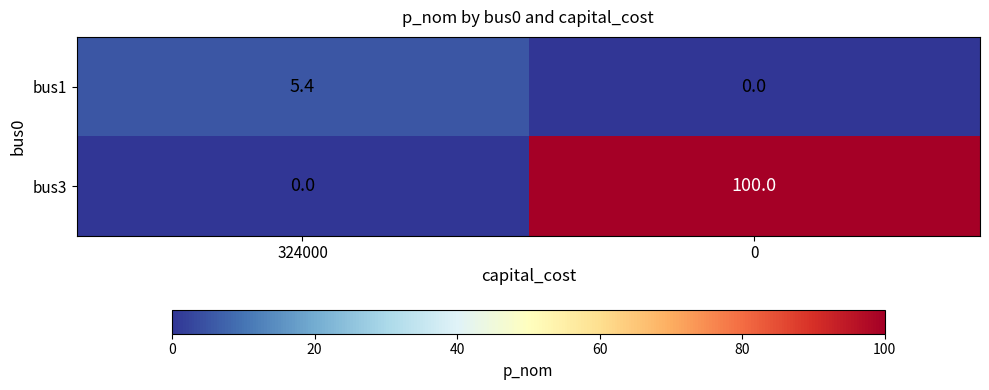

The value of bus3 at 324000 is 0.0. True or false?

True